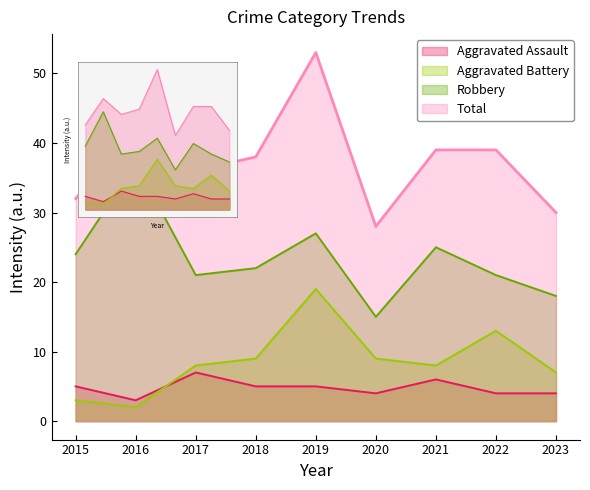

True or false: Aggravated Assault has a value of 5 at 2015.

True